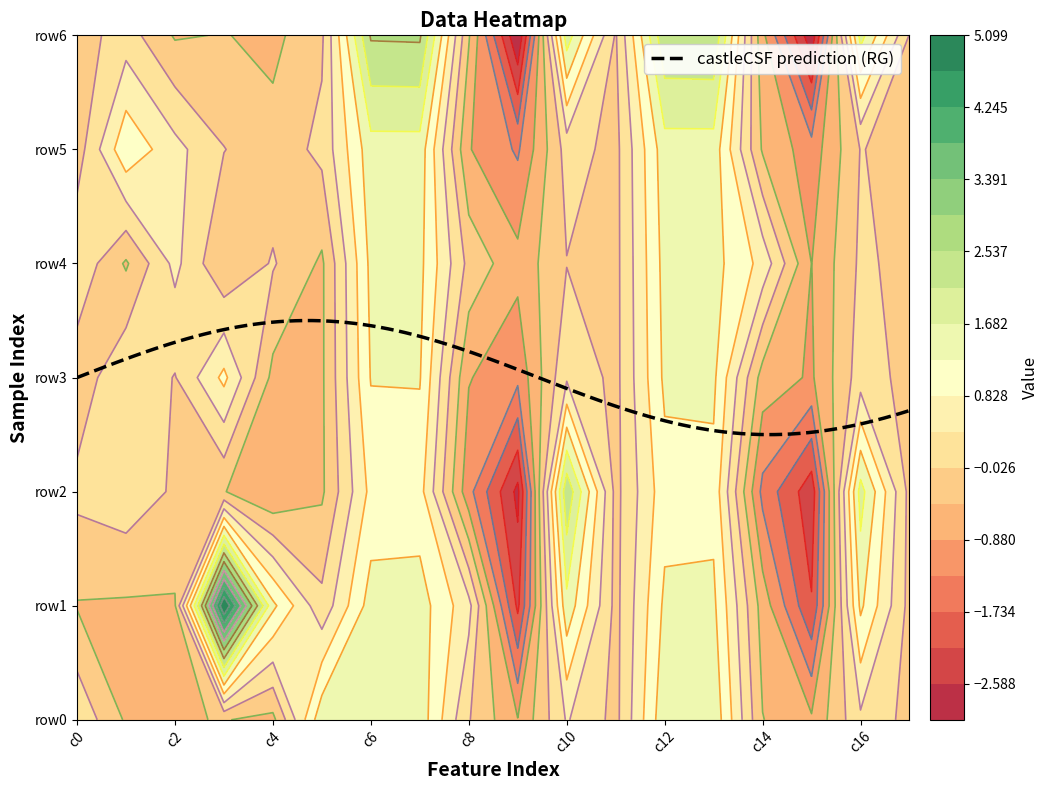

Reading left to right, transcribe all the data shown in this chart.

0: 0.3	-0.5	-0.5	-0.4	-0.6	1.6	1.5	1.5	0.0	-0.9	0.4	-0.2	1.6	1.6	-0.4	-0.8	0.3	-0.2
1: -0.5	-0.5	-0.5	5.1	1.4	0.1	1.5	1.5	0.5	-2.3	1.6	-0.2	1.3	1.3	-0.6	-2.1	1.3	-0.2
2: 0.1	0.3	-0.1	-0.4	-0.9	-0.5	0.9	1.0	-1.2	-2.7	2.5	-0.2	1.1	1.1	-1.4	-2.4	1.9	-0.2
3: -0.3	0.3	-0.0	0.9	-0.6	-0.5	1.3	1.3	-0.9	-1.2	0.3	-0.2	1.3	1.3	-0.6	-0.9	0.2	-0.2
4: 0.3	-0.5	0.5	-0.4	0.0	-0.5	1.4	1.4	-0.2	-0.7	-0.0	-0.2	1.4	1.4	0.7	-0.9	0.1	-0.2
5: -0.2	1.2	0.5	-0.0	-0.3	0.1	1.5	1.5	-0.9	-1.4	0.1	-0.2	1.5	1.5	-0.5	-1.1	-0.0	-0.2
6: -0.2	0.2	-0.5	-0.4	-0.6	-0.1	2.6	2.6	-0.4	-3.0	1.9	-0.1	2.5	2.5	-0.8	-2.9	1.9	-0.0